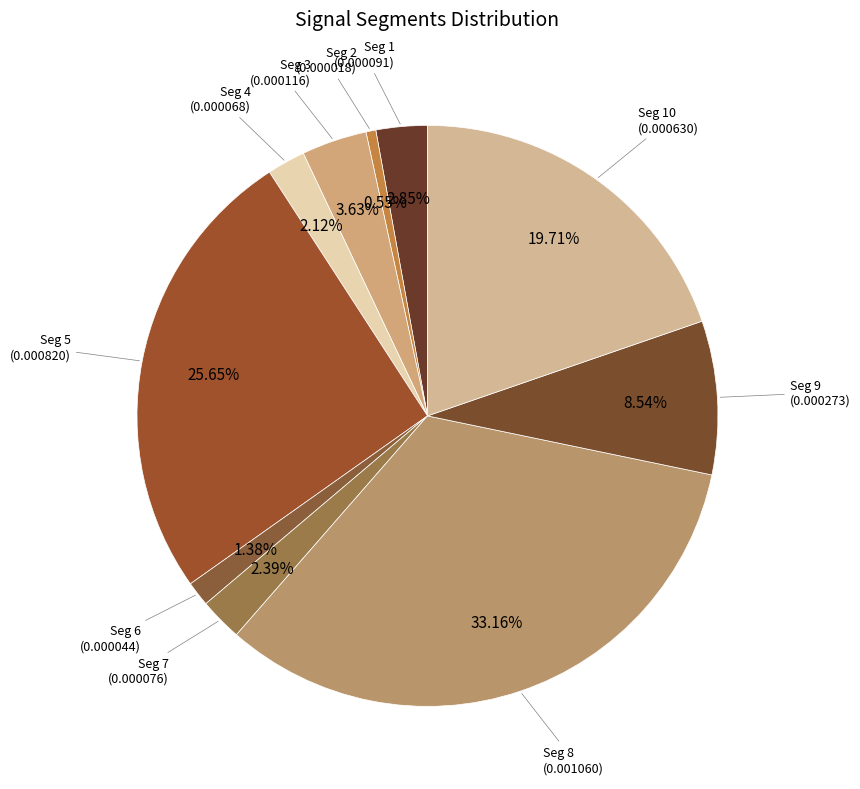

To the nearest percent, what is the difference between the largest and smallest slice percentages?

33%